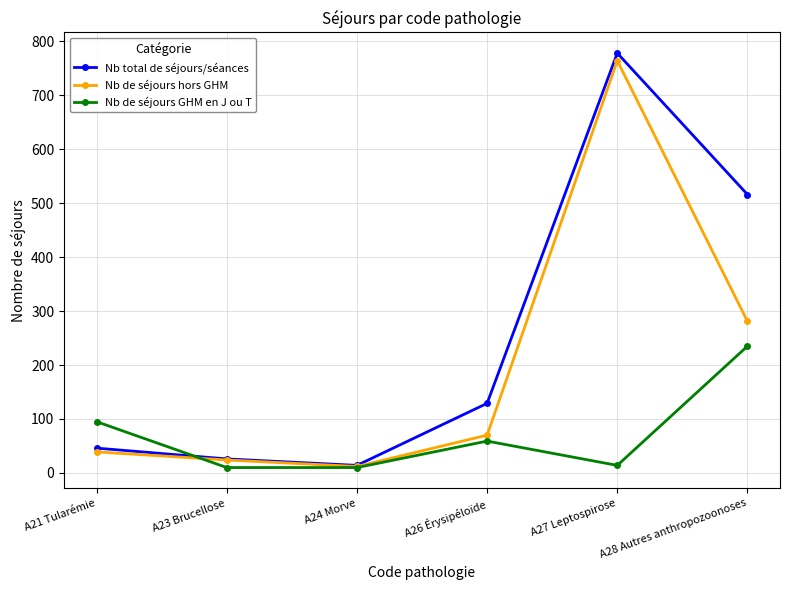

What position from the right is A28 Autres anthropozoonoses?

1